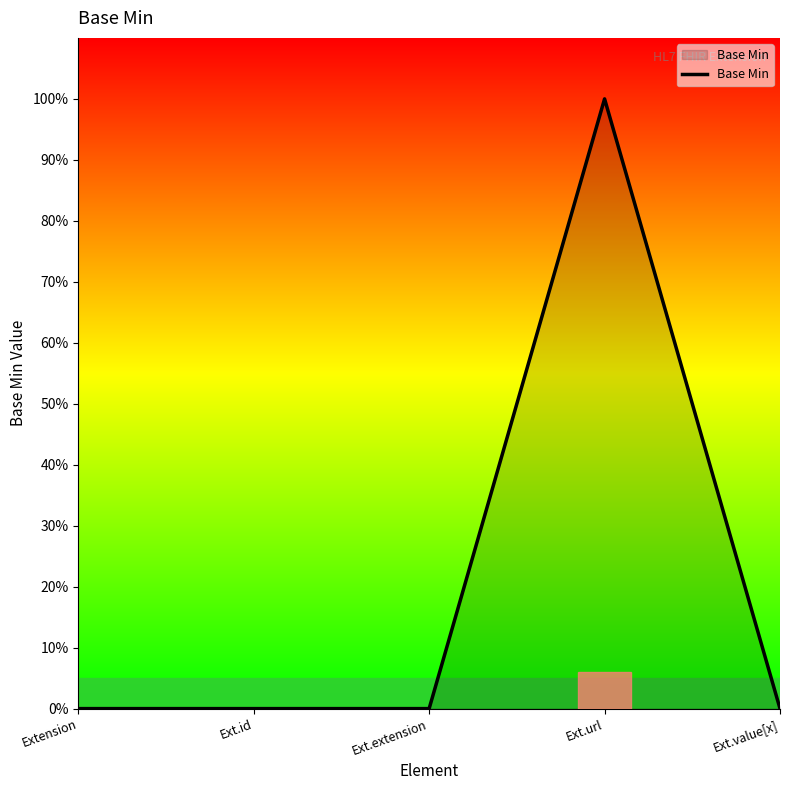

Which category has the highest value across all series?

Ext.url